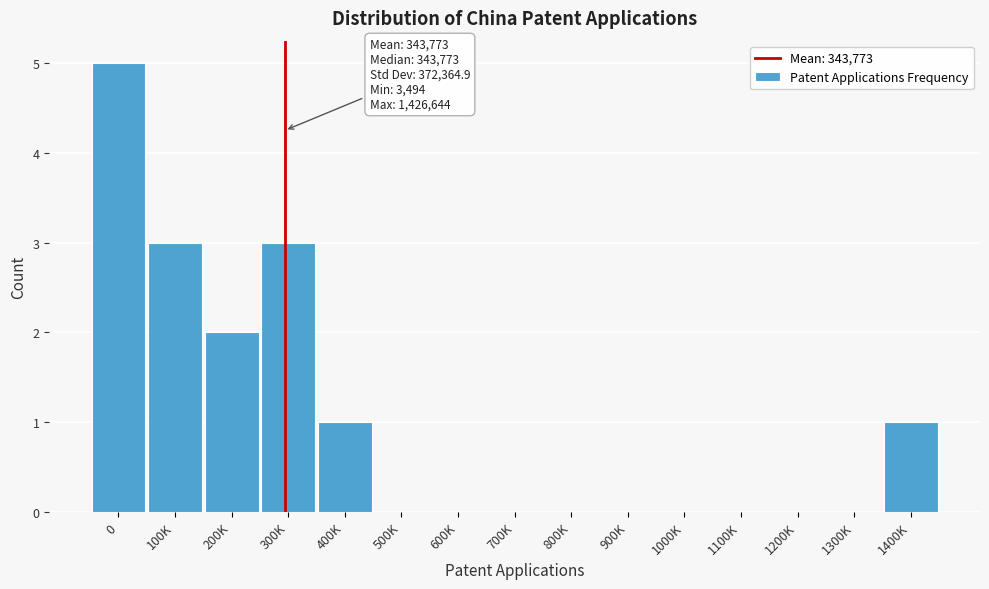

Reading left to right, list all the values displayed in this chart.

0=5	100K=3	200K=2	300K=3	400K=1	500K=0	600K=0	700K=0	800K=0	900K=0	1000K=0	1100K=0	1200K=0	1300K=0	1400K=1